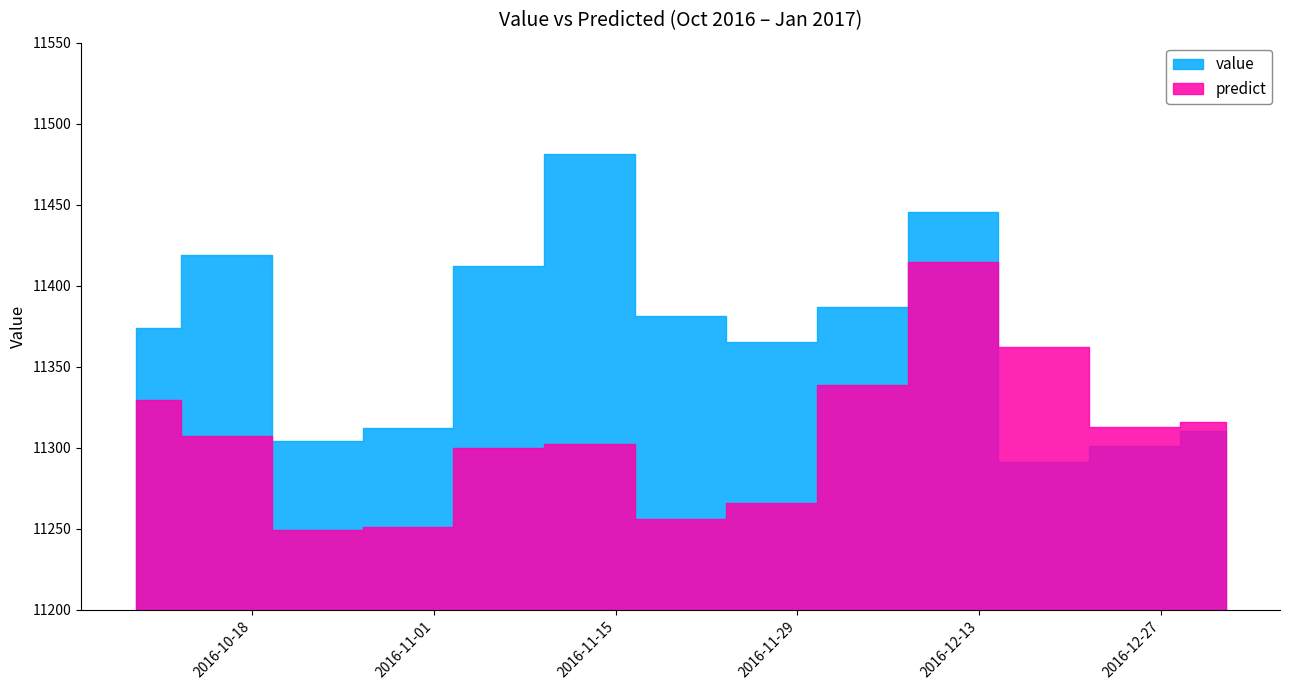

How many lines are shown in the chart?

2